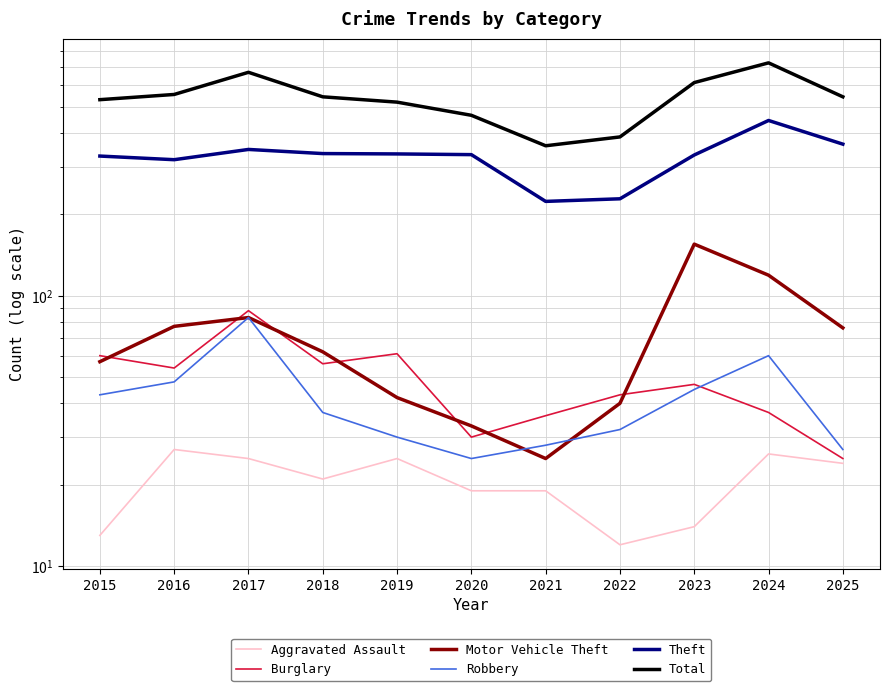

True or false: Theft and Total cross at least once.

False